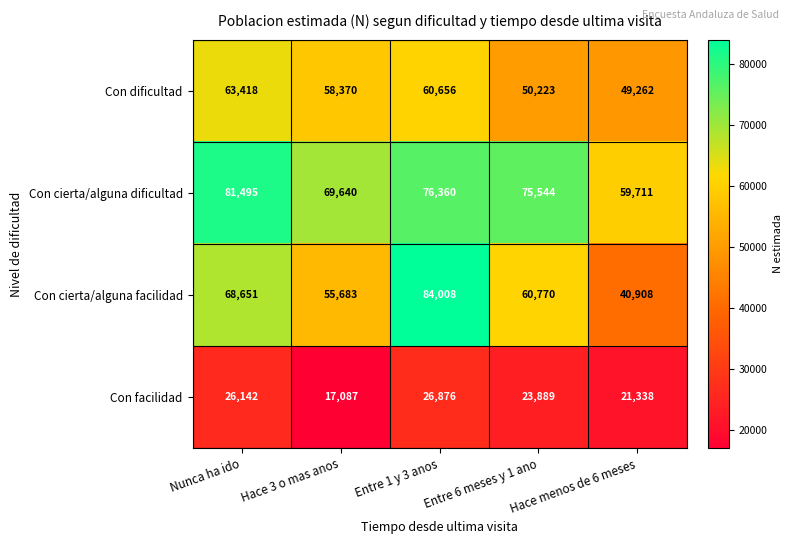

At which label is Con facilidad closest to 21981?

Hace menos de 6 meses